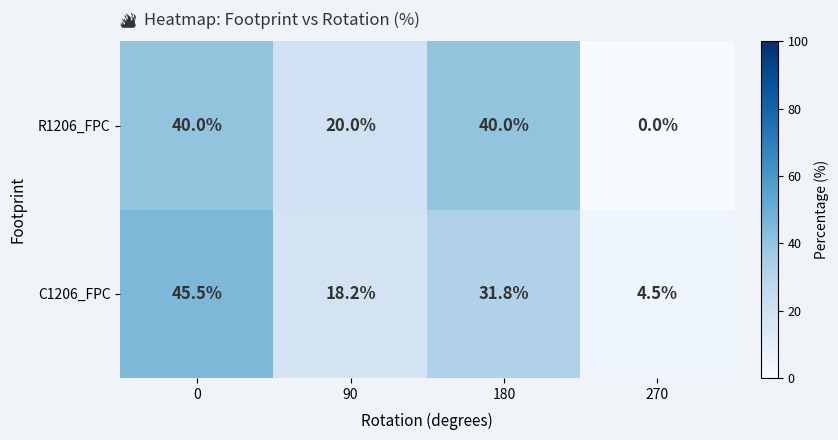

List the series in order of their peak value, lowest first.

R1206_FPC, C1206_FPC